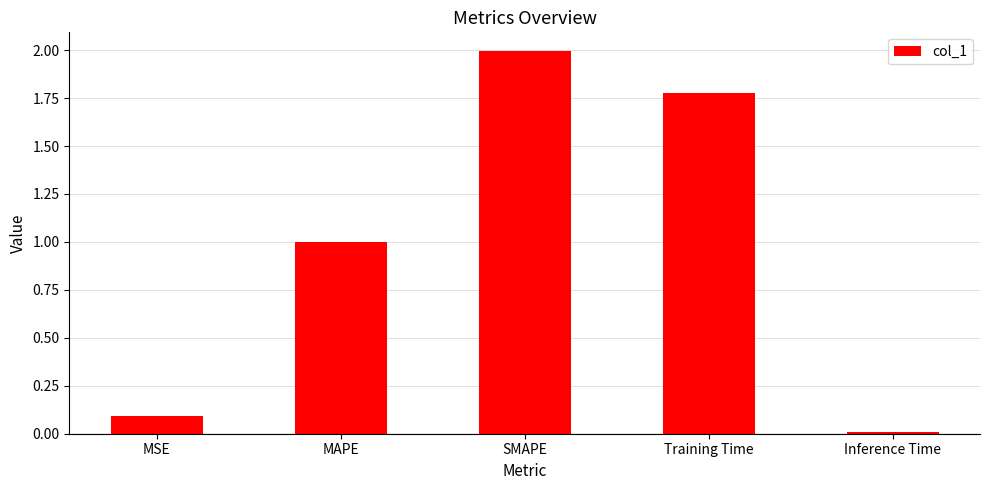

What is the change in value from MSE to Training Time?

+1.7